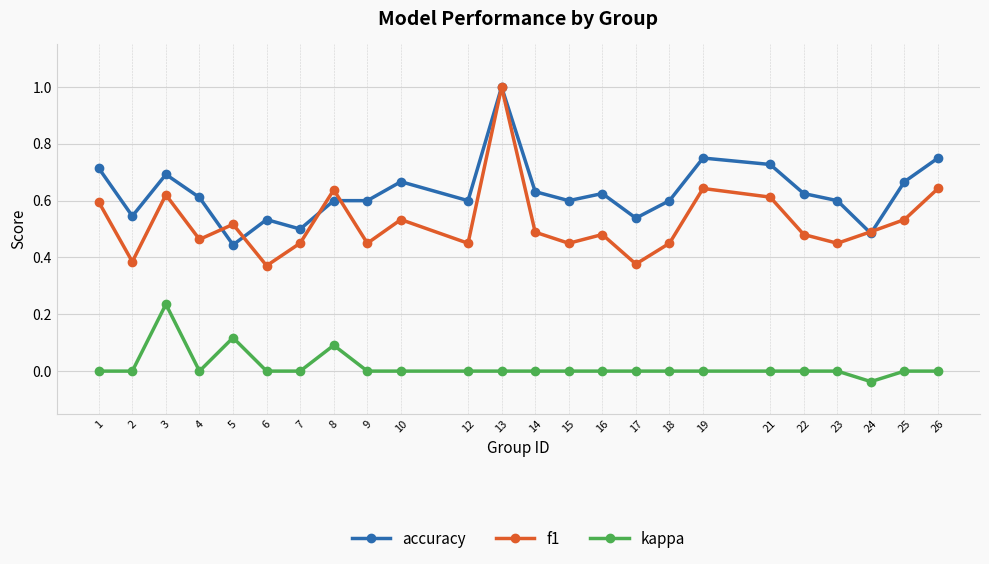

True or false: f1 and kappa intersect in this chart.

False